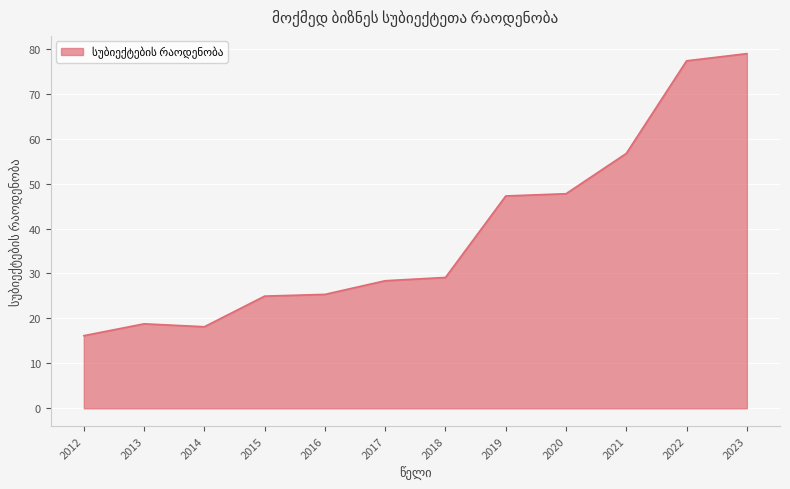

The value at 2019 is 15.8. True or false?

False